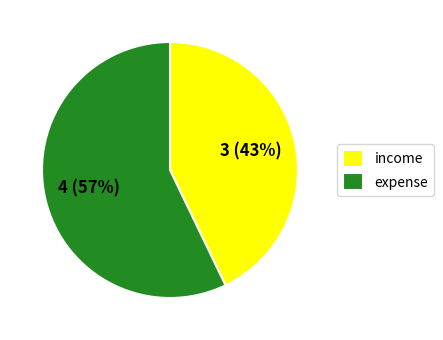

Which category has the smallest portion of the pie?

income